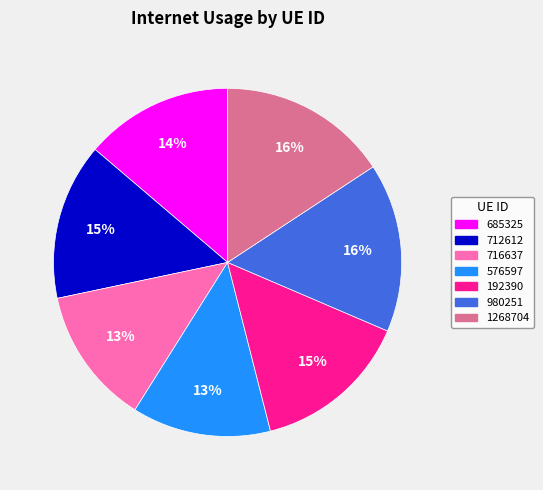

The 576597 slice represents 2% of the pie. True or false?

False